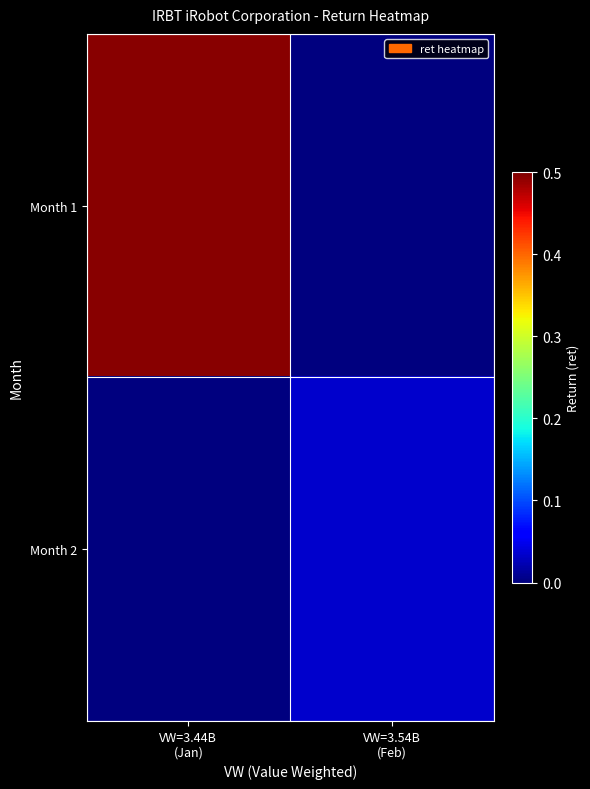

Reading left to right, transcribe all the data shown in this chart.

Month 1: VW=3.44B
(Jan)=0.5	VW=3.54B
(Feb)=0.0
Month 2: VW=3.44B
(Jan)=0.0	VW=3.54B
(Feb)=0.0